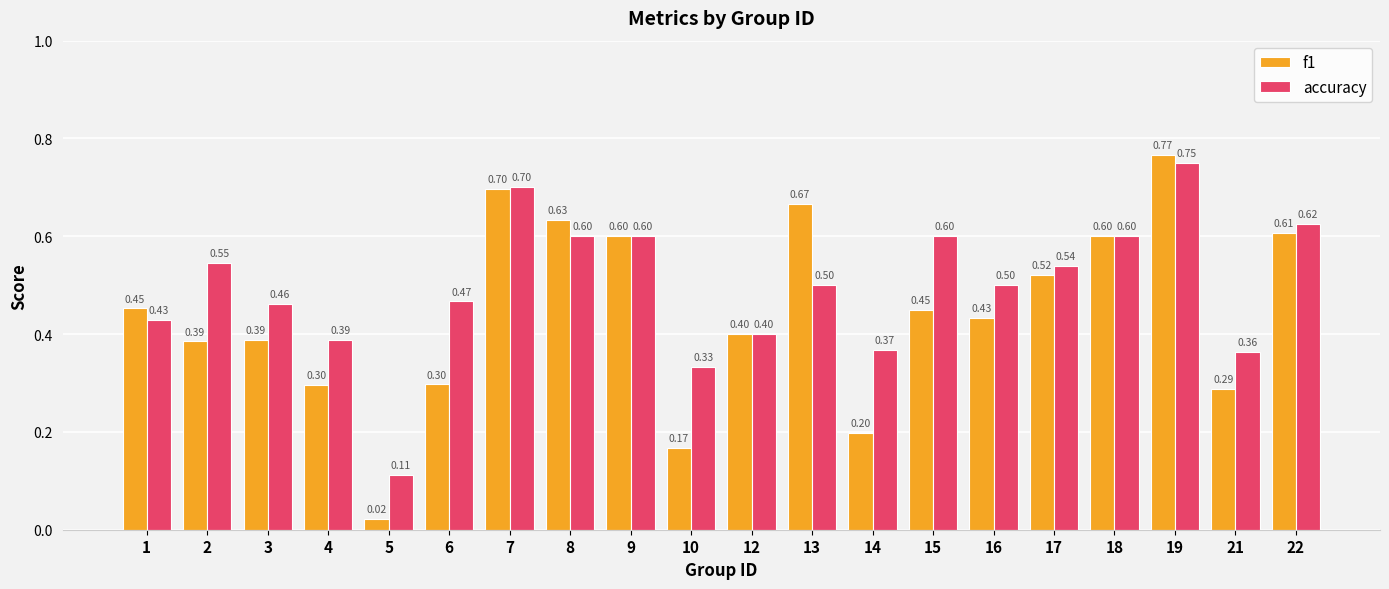

Which category has the highest value in the accuracy series?

19